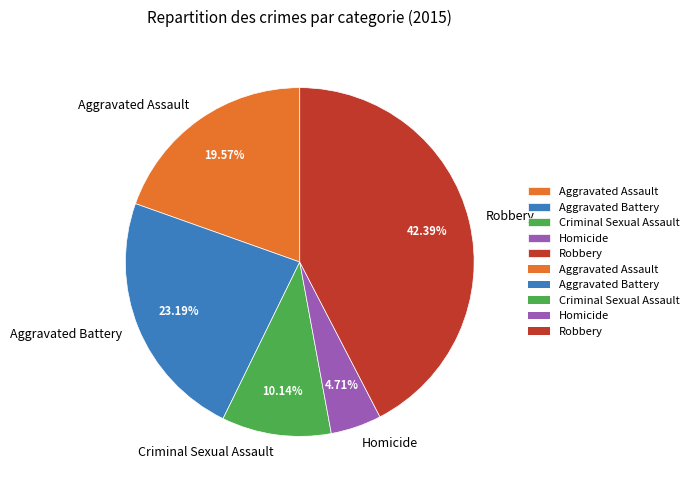

Which category has the smallest portion of the pie?

Homicide